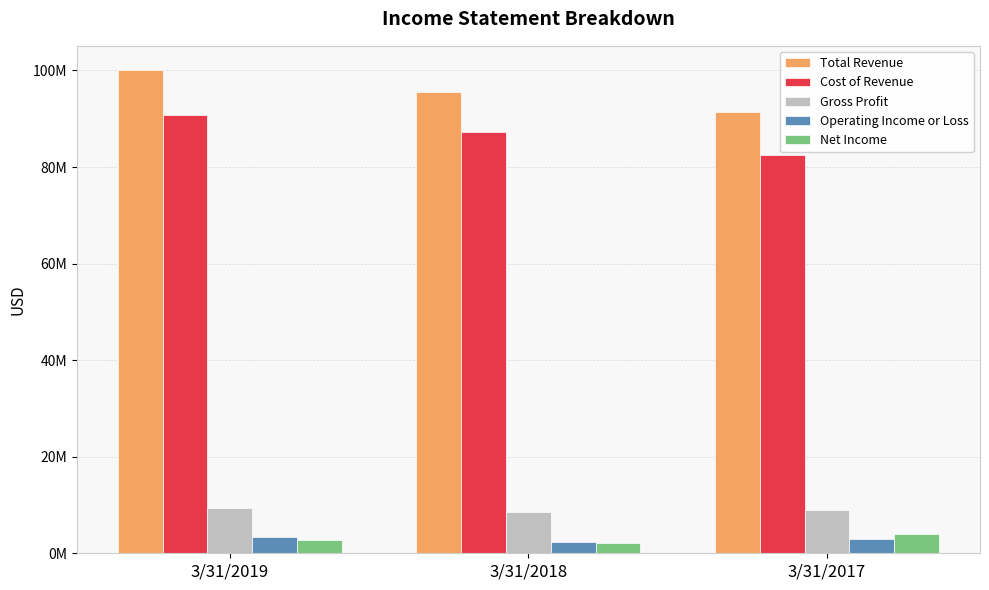

Are the bars grouped side by side (vs. stacked)?

Yes